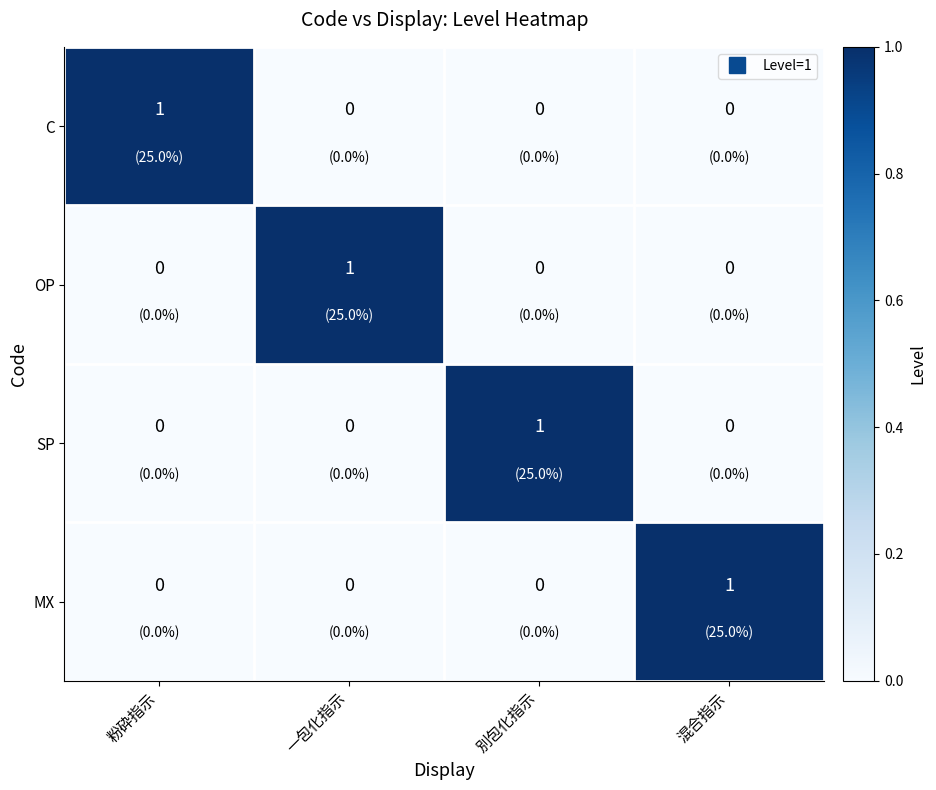

Reading left to right, transcribe all the data shown in this chart.

C: 粉砕指示=1	一包化指示=0	別包化指示=0	混合指示=0
OP: 粉砕指示=0	一包化指示=1	別包化指示=0	混合指示=0
SP: 粉砕指示=0	一包化指示=0	別包化指示=1	混合指示=0
MX: 粉砕指示=0	一包化指示=0	別包化指示=0	混合指示=1